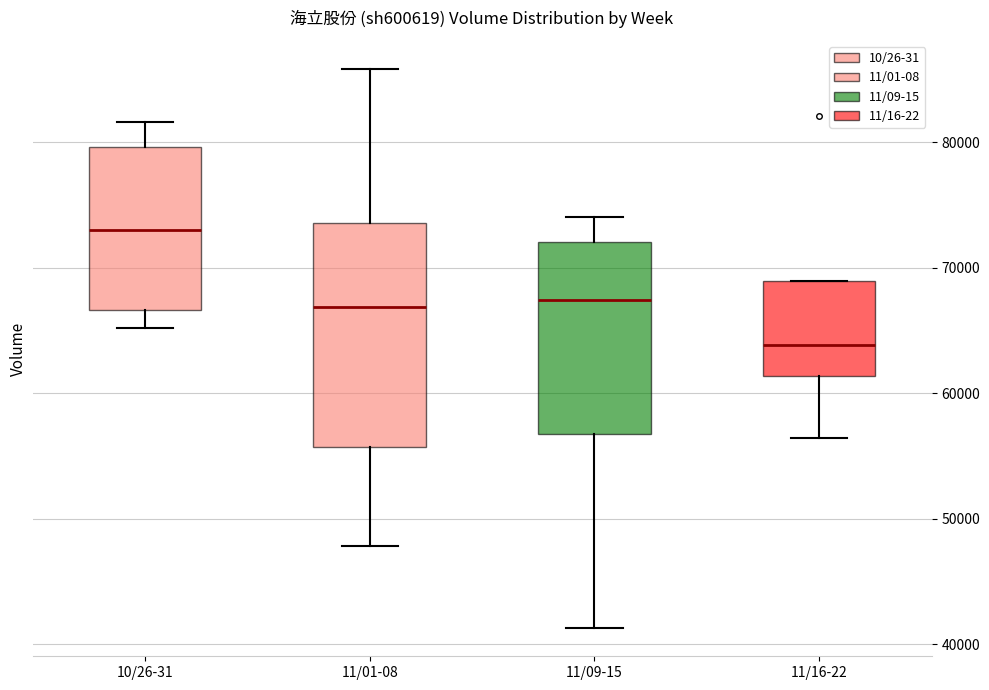

Which box's median line is the highest?

10/26-31